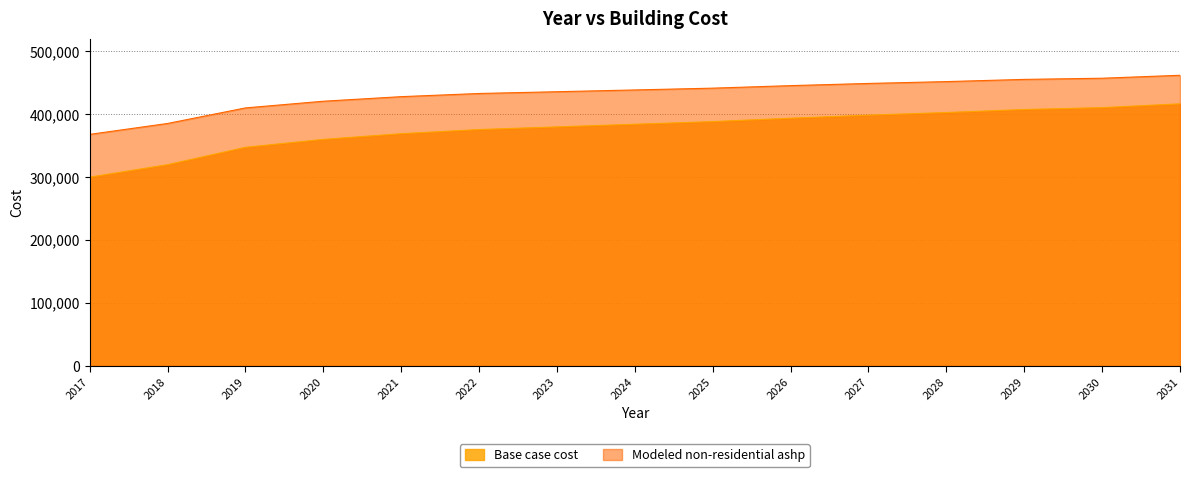

Which has a higher value, 2026 or 2017?

2026